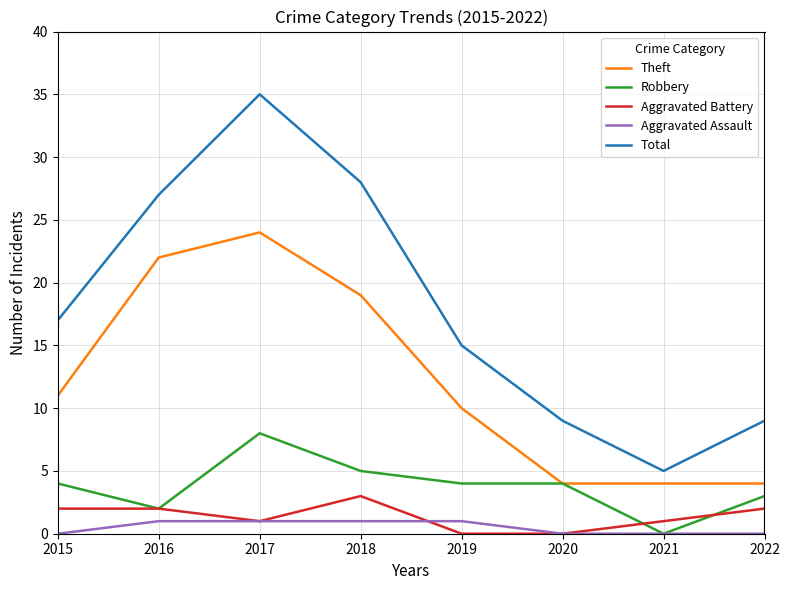

True or false: Aggravated Battery and Total intersect in this chart.

False